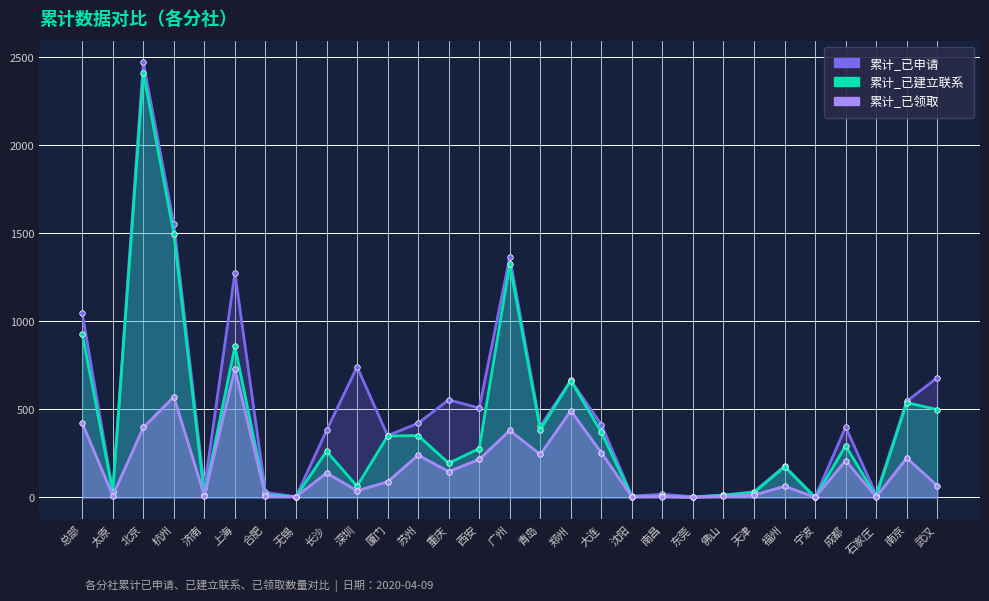

Reading left to right, what are all the values shown in this chart?

累计_已申请: 总部=1044	太原=35	北京=2468	杭州=1549	济南=51	上海=1274	合肥=29	无锡=4	长沙=380	深圳=741	厦门=351	苏州=421	重庆=554	西安=507	广州=1363	青岛=403	郑州=664	大连=413	沈阳=8	南昌=18	东莞=4	佛山=13	天津=33	福州=178	宁波=1	成都=399	石家庄=16	南京=546	武汉=679
累计_已建立联系: 总部=929	太原=33	北京=2410	杭州=1495	济南=12	上海=857	合肥=15	无锡=4	长沙=262	深圳=64	厦门=349	苏州=351	重庆=195	西安=277	广州=1323	青岛=384	郑州=663	大连=370	沈阳=5	南昌=6	东莞=2	佛山=13	天津=28	福州=174	宁波=1	成都=293	石家庄=6	南京=538	武汉=499
累计_已领取: 总部=422	太原=11	北京=397	杭州=571	济南=10	上海=729	合肥=10	无锡=4	长沙=139	深圳=38	厦门=89	苏州=240	重庆=147	西安=216	广州=380	青岛=244	郑州=492	大连=254	沈阳=4	南昌=5	东莞=1	佛山=6	天津=13	福州=64	宁波=1	成都=209	石家庄=3	南京=224	武汉=67